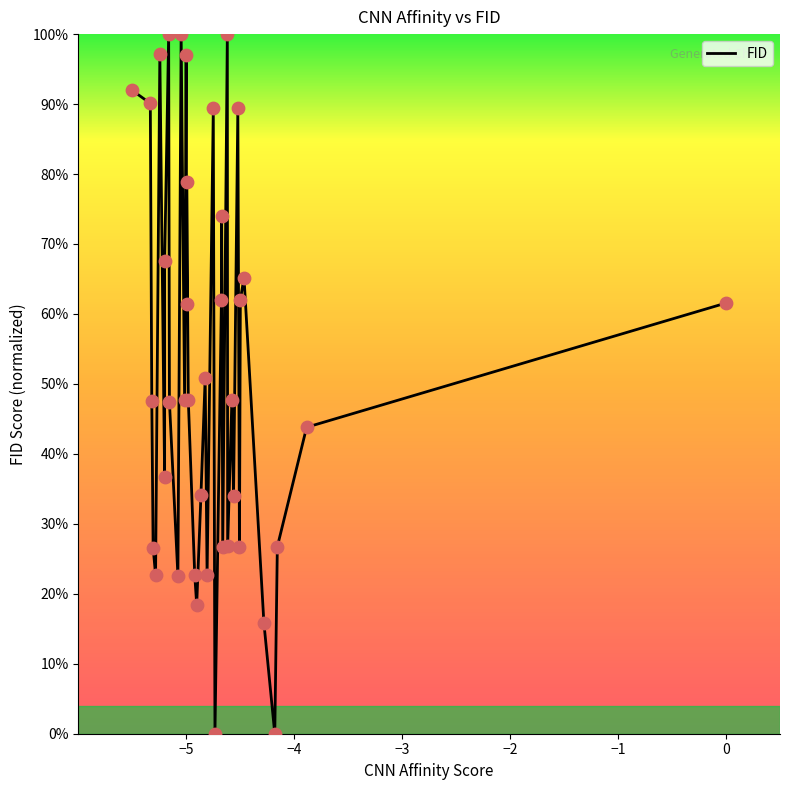

What is the difference between the maximum and minimum values?

100.0